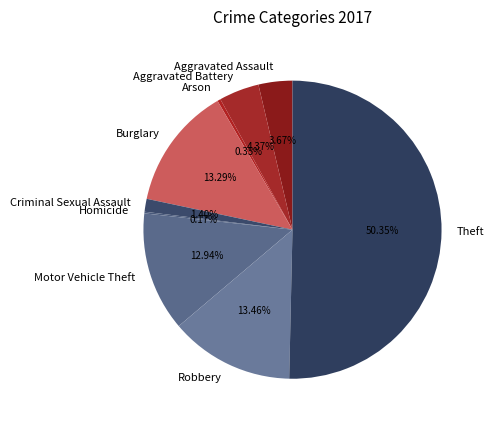

Combined, do Criminal Sexual Assault and Robbery account for over 50%?

No